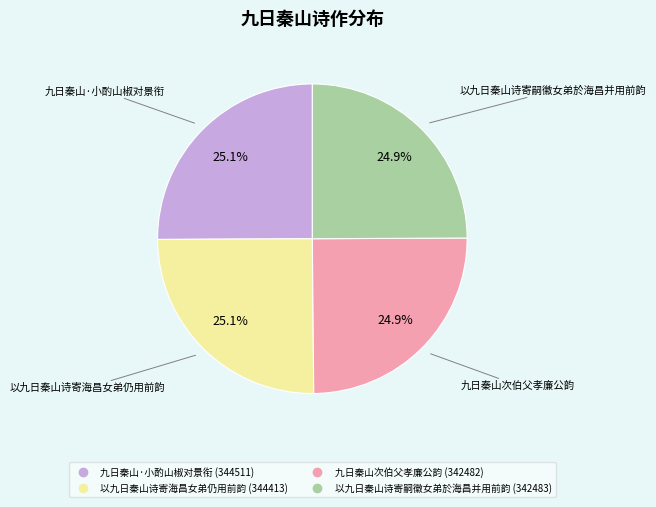

What percentage is the 以九日秦山诗寄海昌女弟仍用前韵 slice, to the nearest percent?

25%